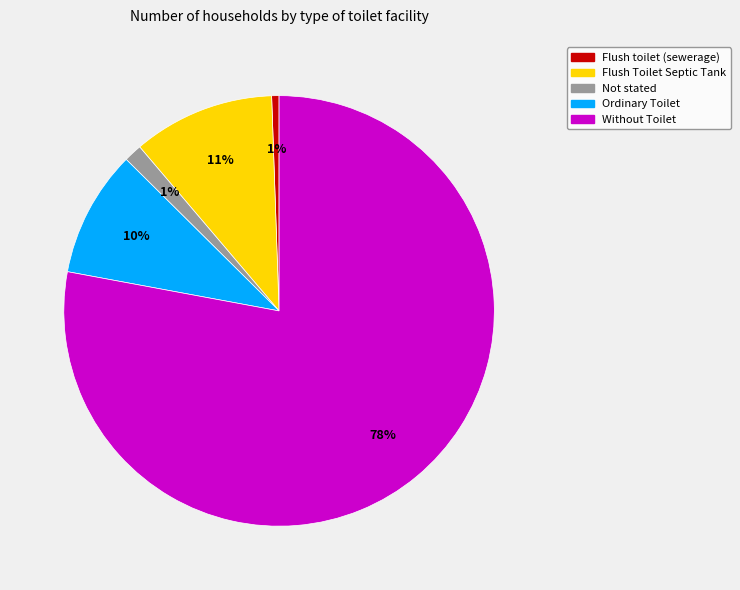

True or false: Without Toilet accounts for 69% of the total.

False